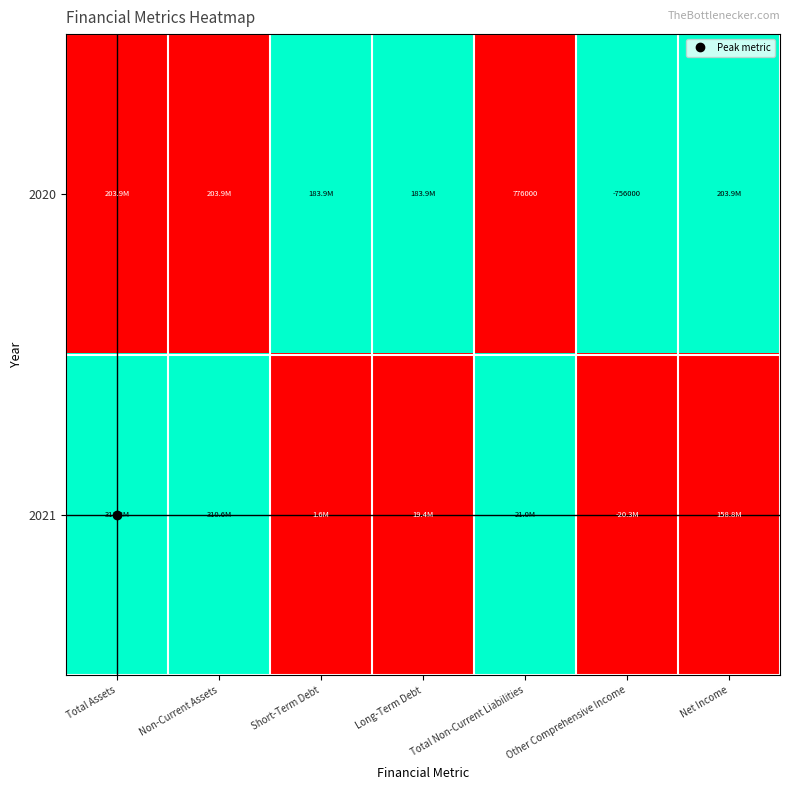

Rank the categories by 2020 value from highest to lowest.

Short-Term Debt, Long-Term Debt, Other Comprehensive Income, Net Income, Total Assets, Non-Current Assets, Total Non-Current Liabilities